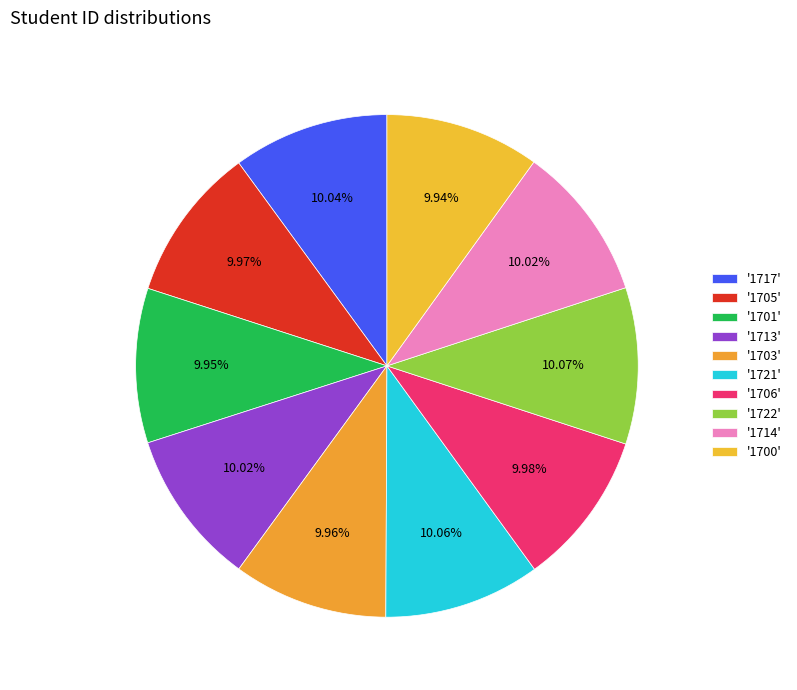

How many slices are in this pie chart?

10